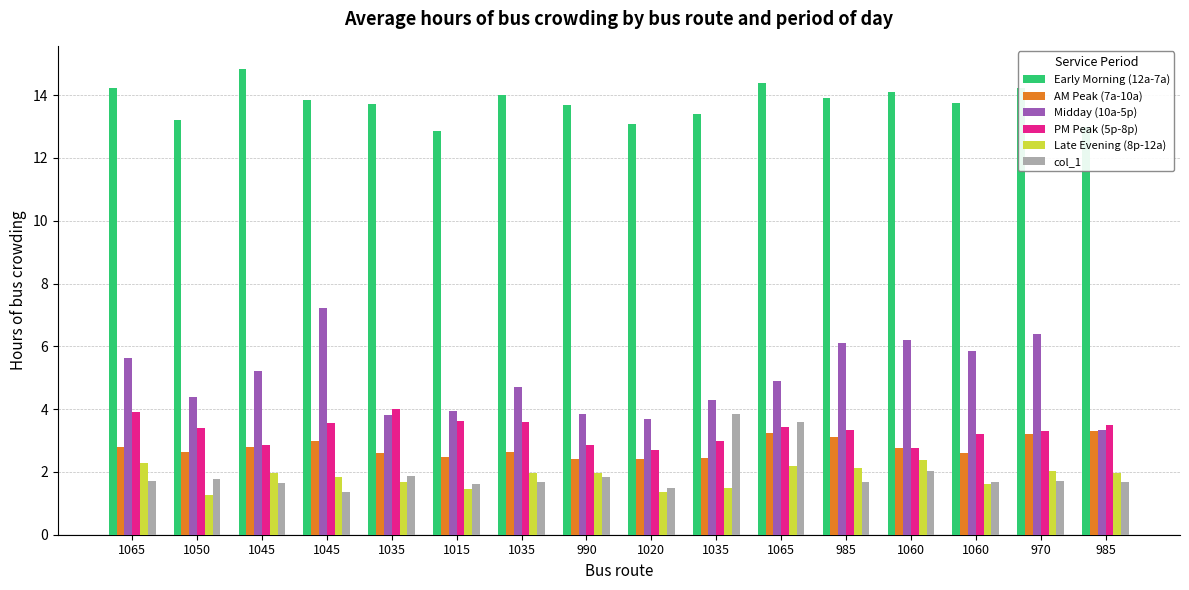

What is the sum of all Early Morning (12a-7a) values?

220.2